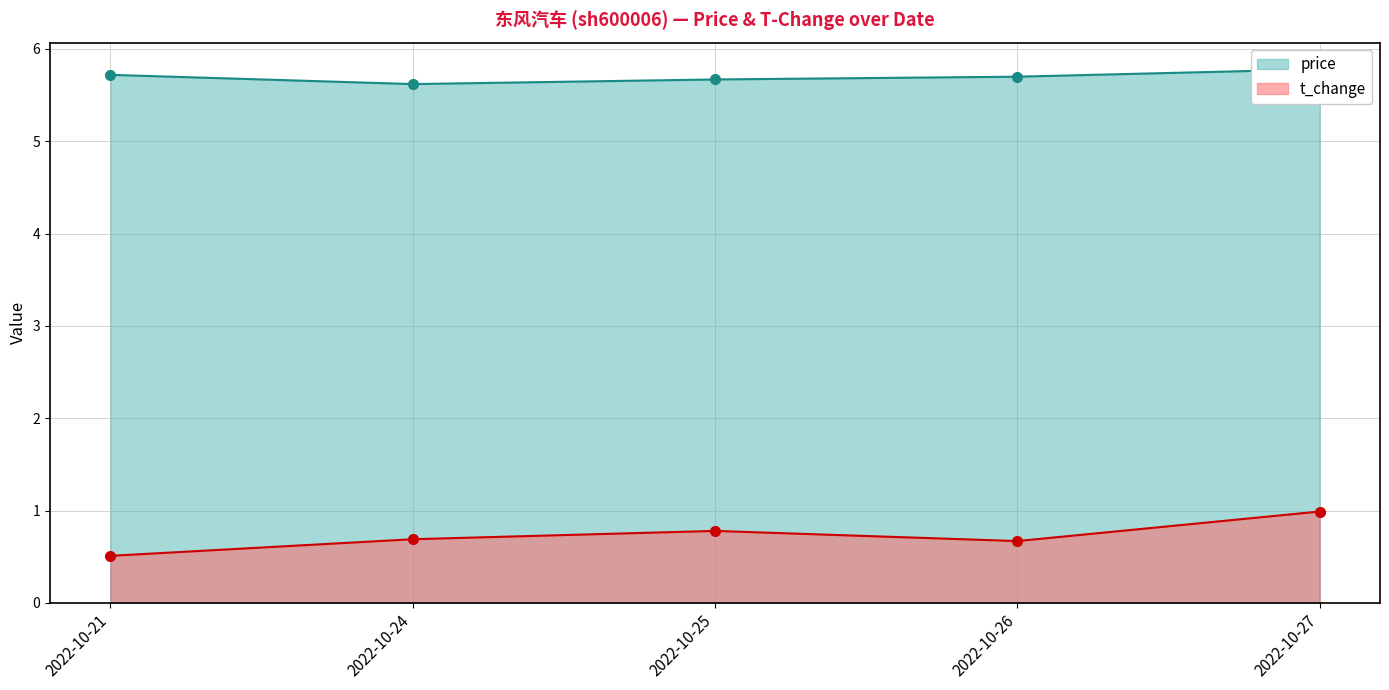

What is the average value of the t_change series?

0.7